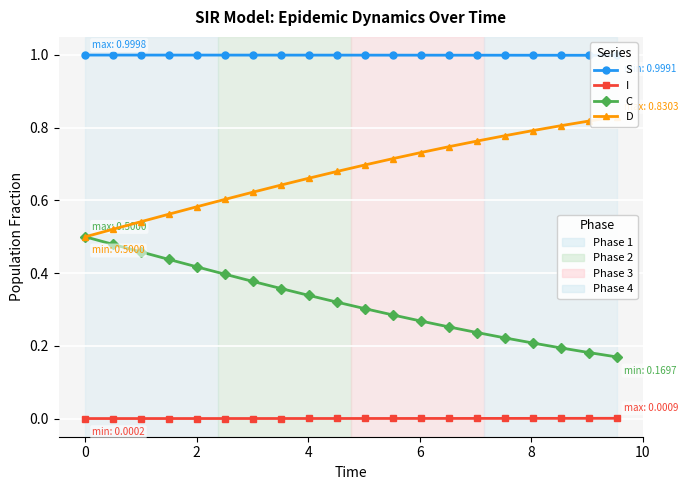

What is the greatest value displayed?

1.0